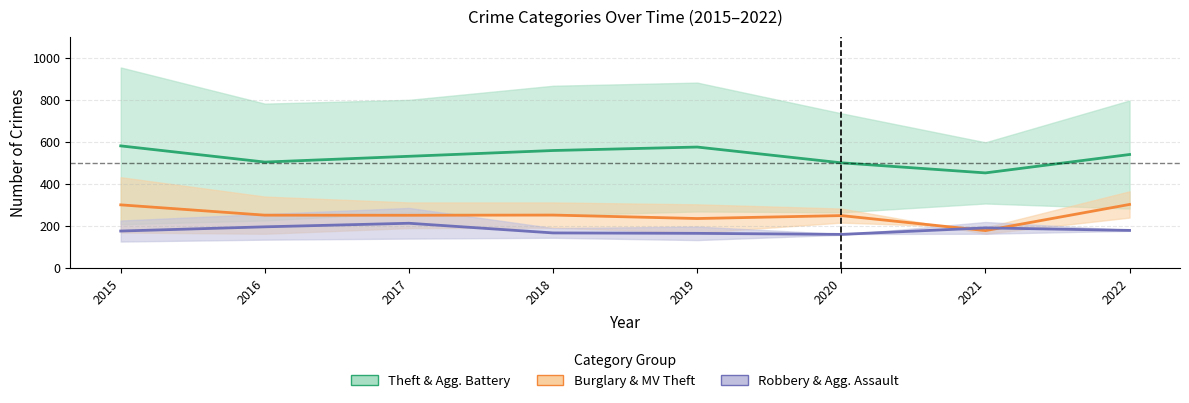

At which label does Theft & Aggravated Battery (Estimate) (mid) first exceed 541?

2015